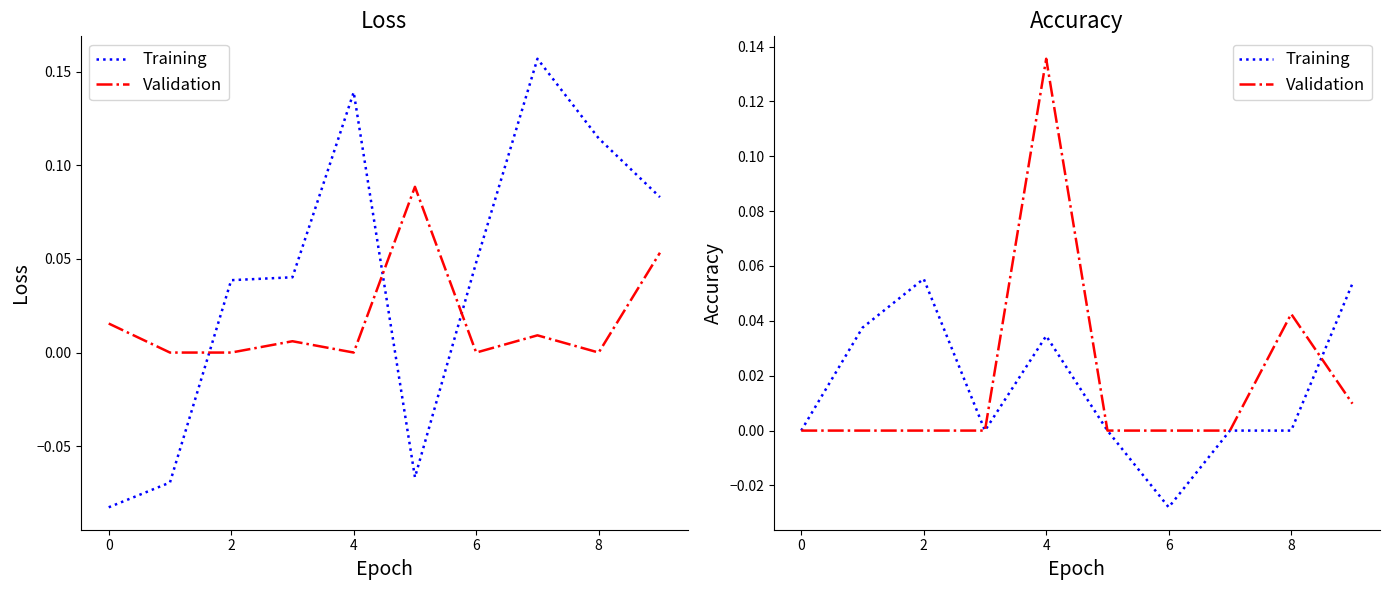

What is the approximate value of Training at 2?

0.1